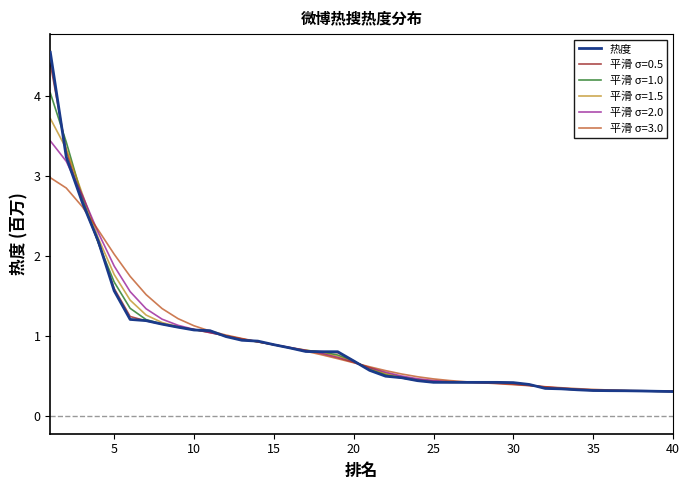

What is the lowest value of the 热度 series?

0.3